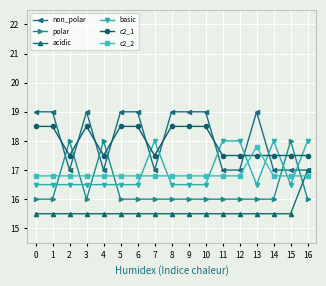

How many series are shown in this chart?

6